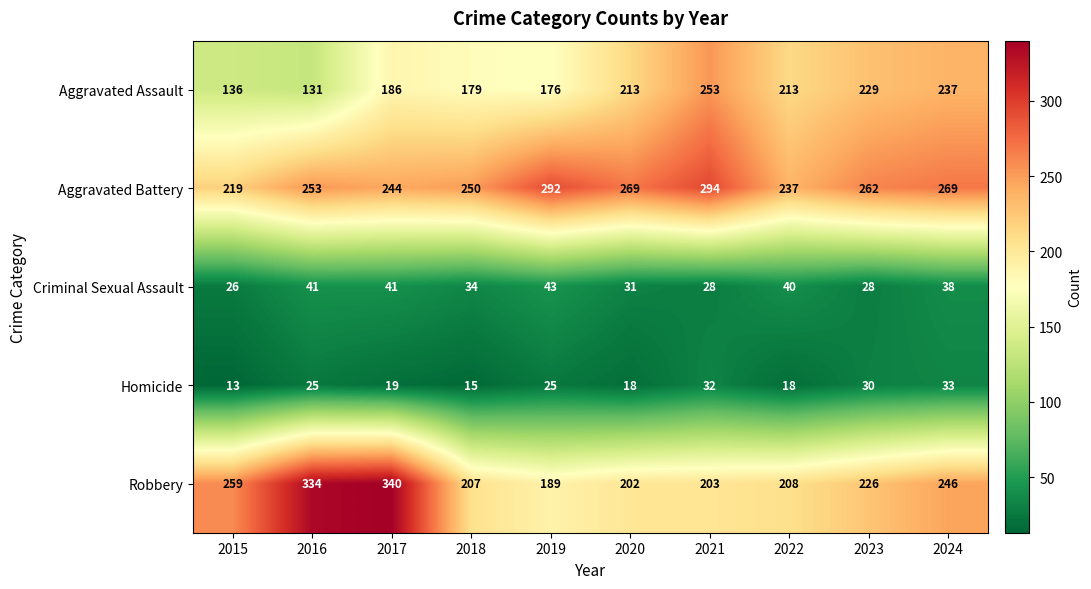

What is the total value across all series at 2017?

830